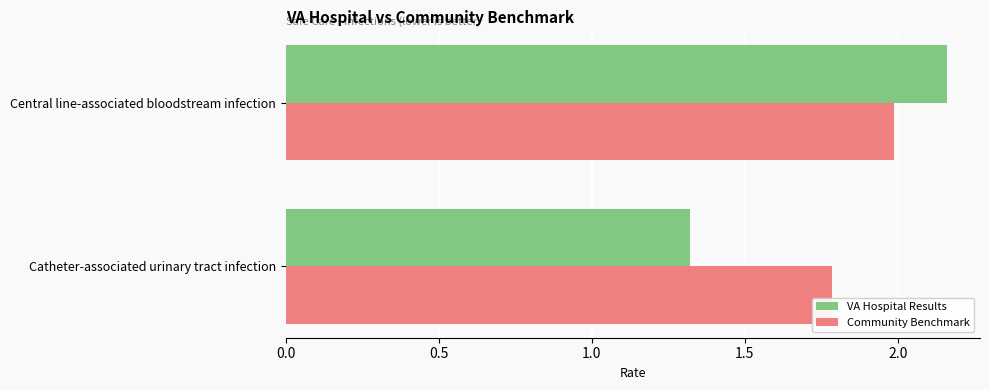

Rank the series by their average value, from highest to lowest.

Community Benchmark, VA Hospital Results